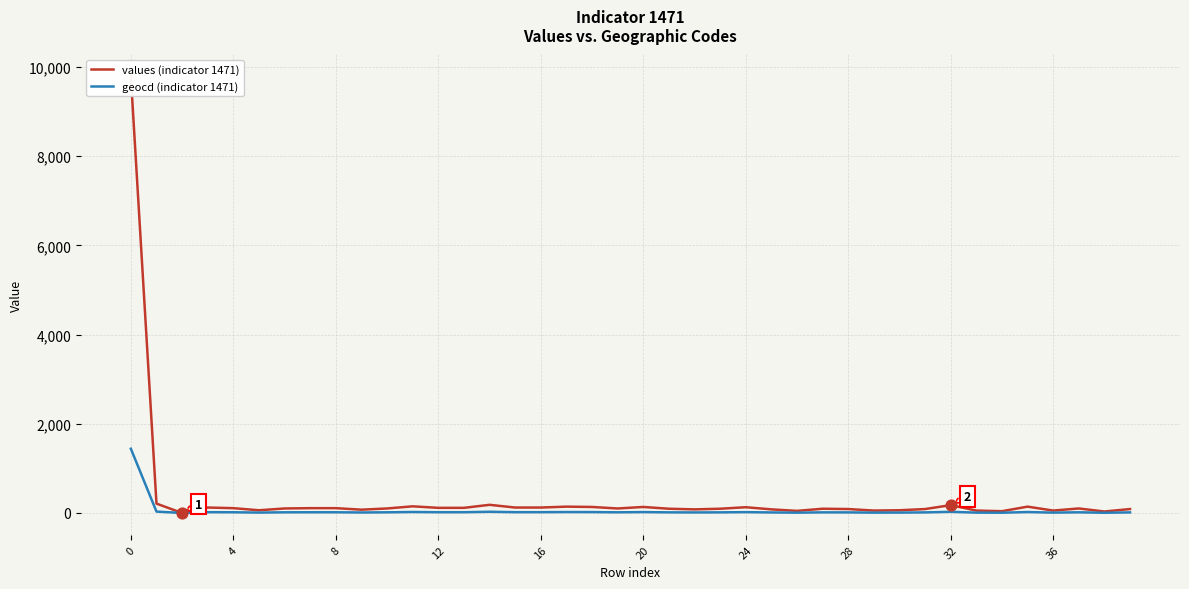

Is the value of geocd (indicator 1471) at 23 greater than the value of values (indicator 1471) at 31?

No